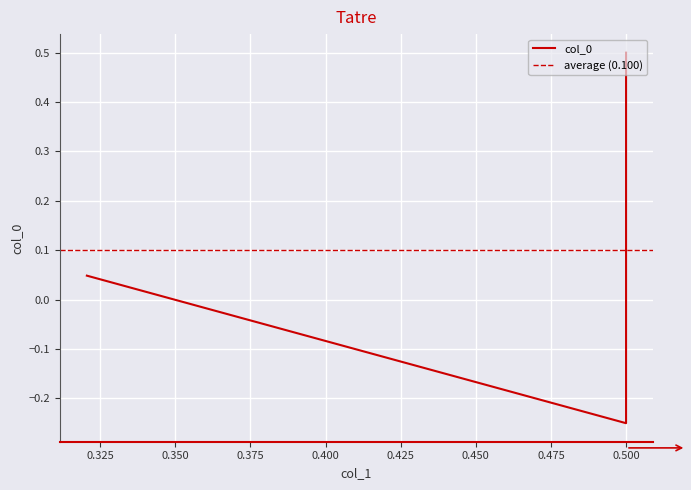

How many values are below 0?

1